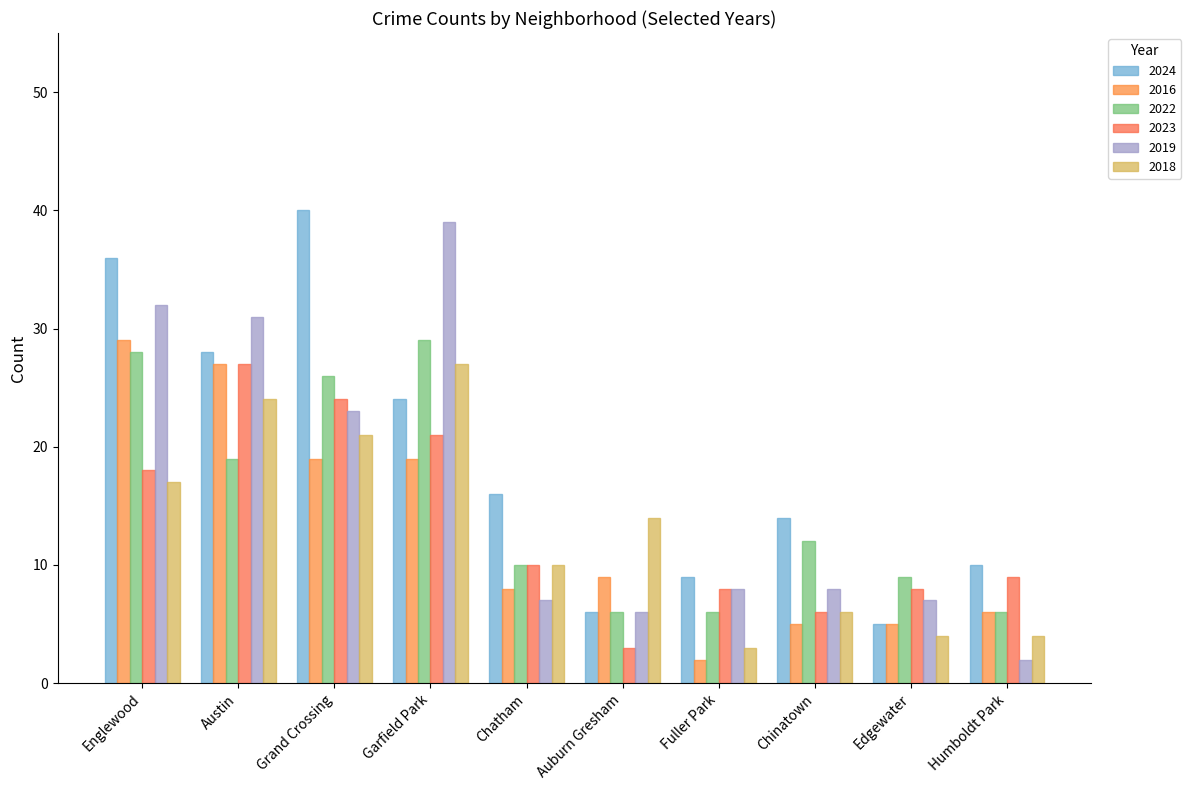

What is the minimum value shown in the chart?

2